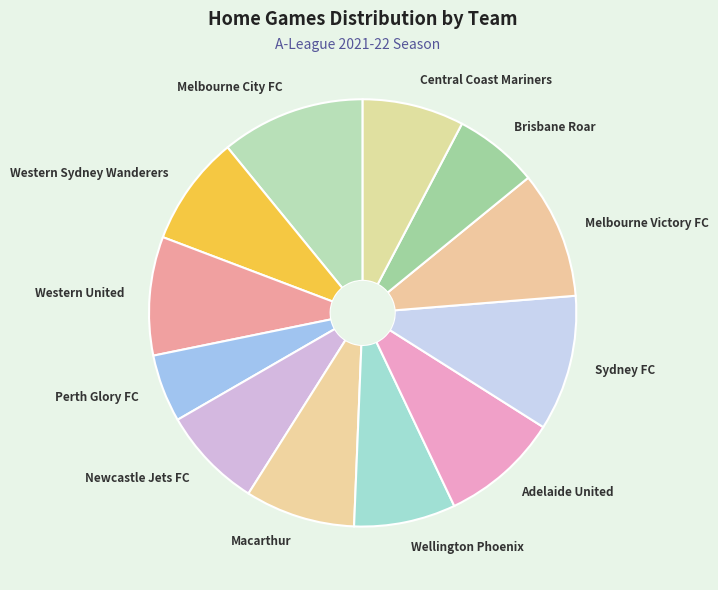

Is there any slice that represents more than half of the pie?

No